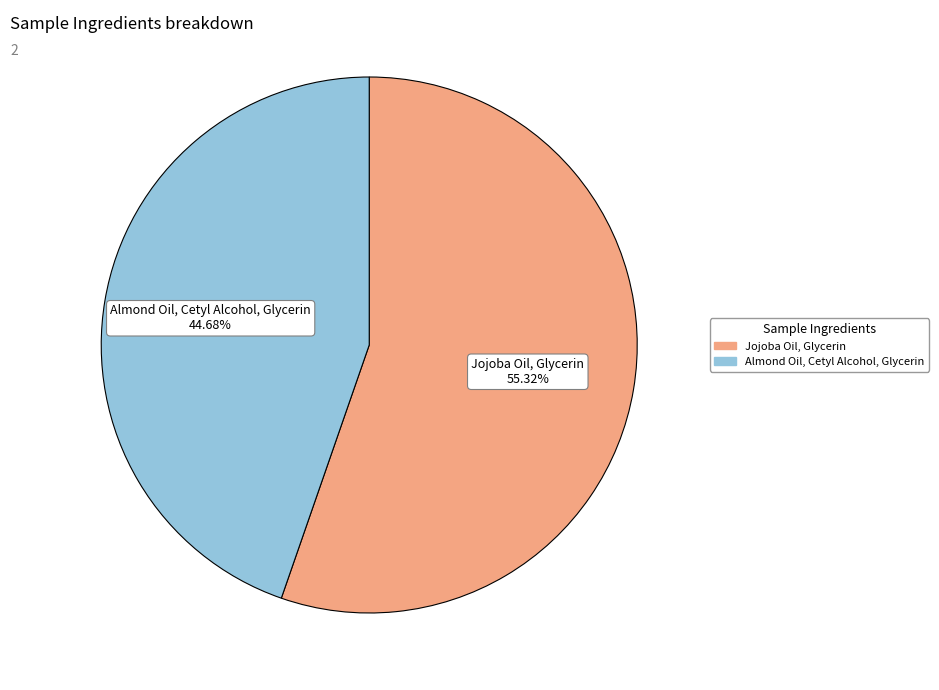

To the nearest percent, what is the average slice percentage?

50%